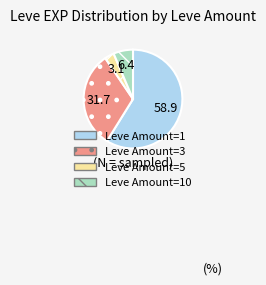

Which category accounts for the majority?

Leve Amount=1